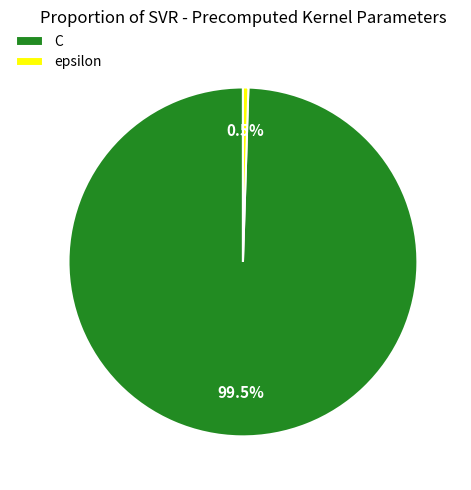

Does epsilon represent more than half of the total?

No